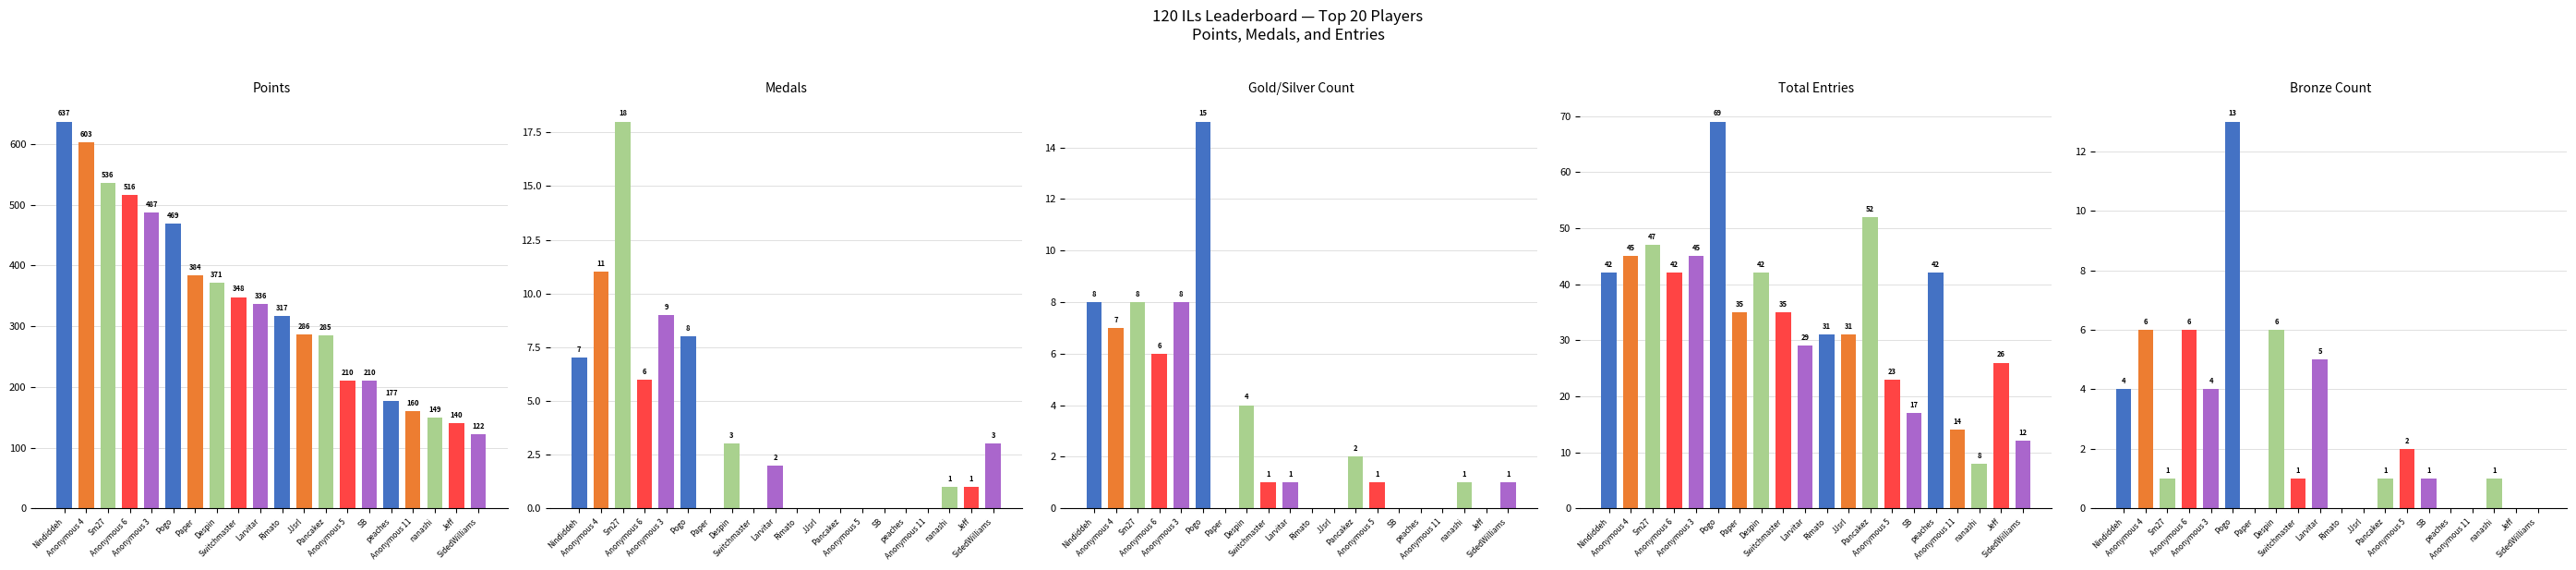

List the labels in order of Entries value, smallest first.

nanashi, SidedWilliams, Anonymous 11, SB, Anonymous 5, Jeff, Larvitar, Rimato, JJsrl, Paper, Switchmaster, Nindiddeh, Anonymous 6, Despin, peaches, Anonymous 4, Anonymous 3, Sm27, Pancakez, Pogo